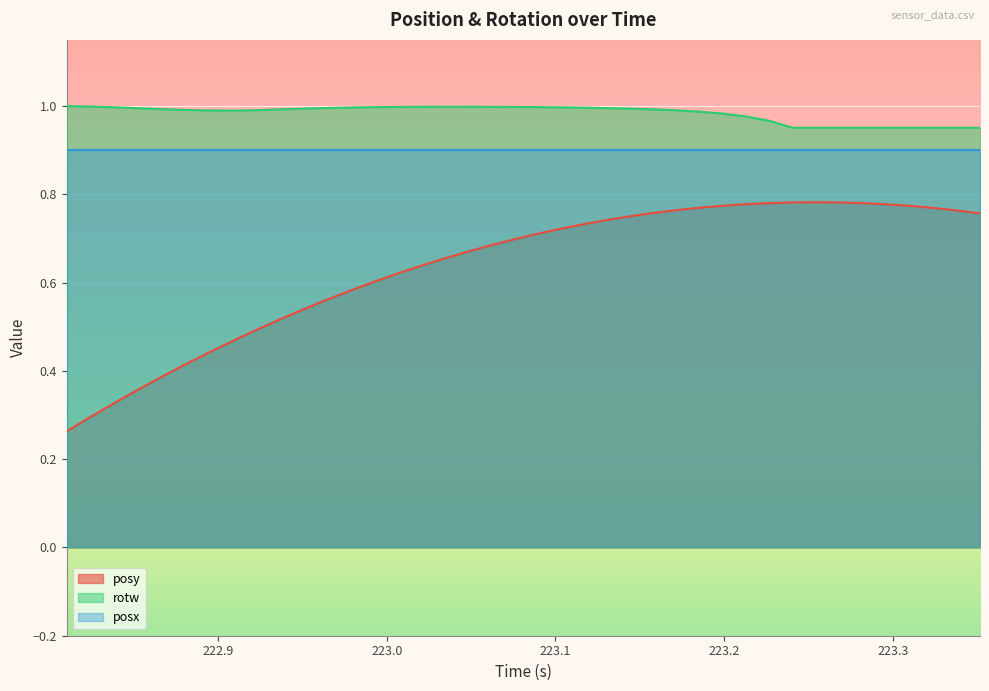

What is the maximum value for posy?

0.8